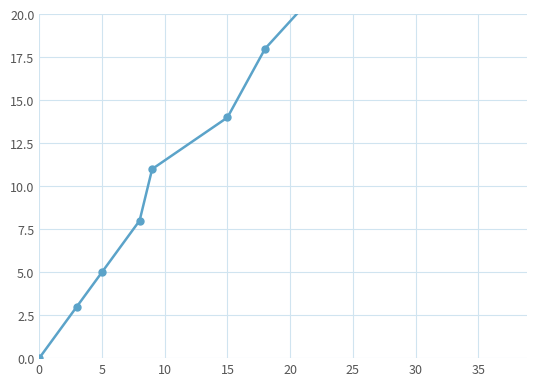

Reading right to left, transcribe all the data shown in this chart.

36	29	22	18	14	11	8	5	3	0